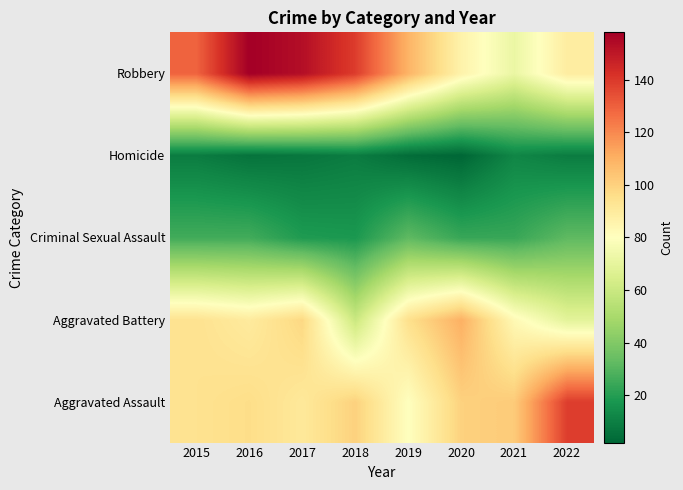

Which category has the lowest value across all series?

2020